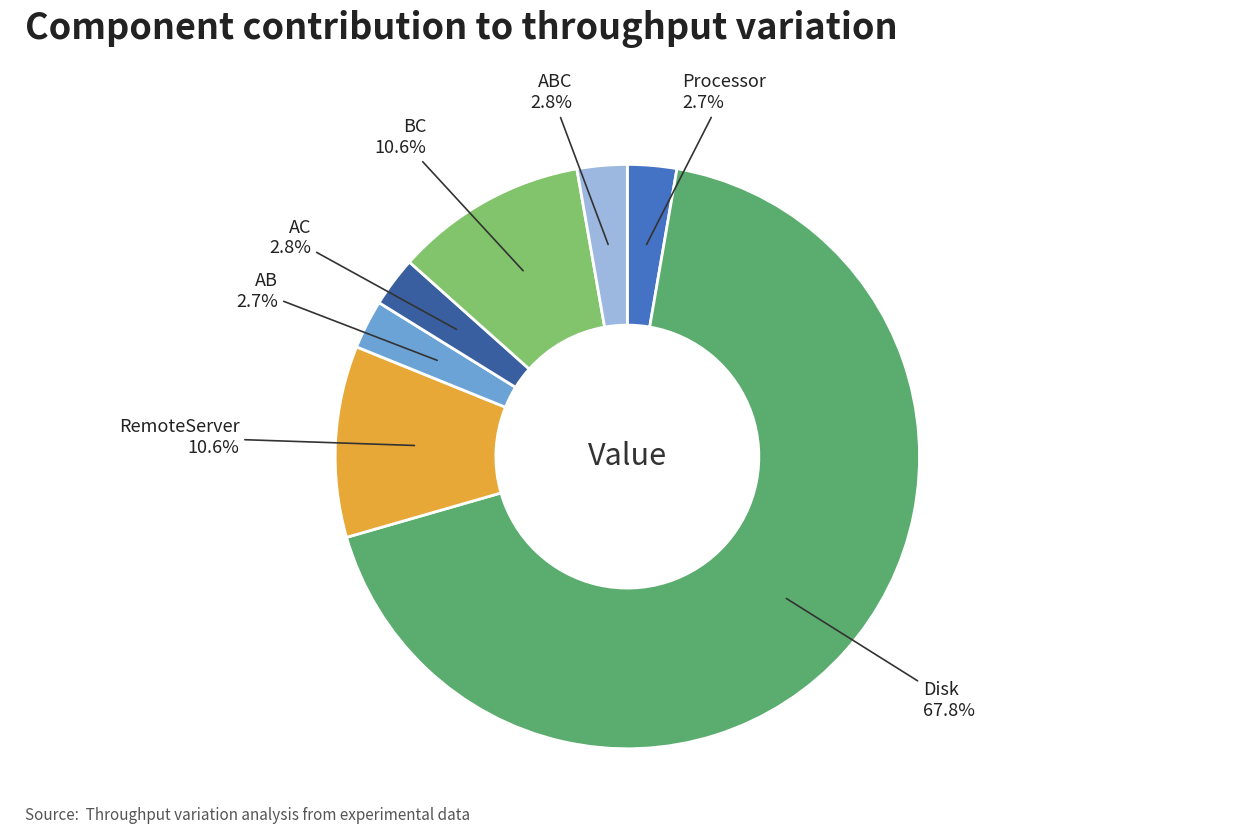

Is there any slice that represents more than half of the pie?

Yes